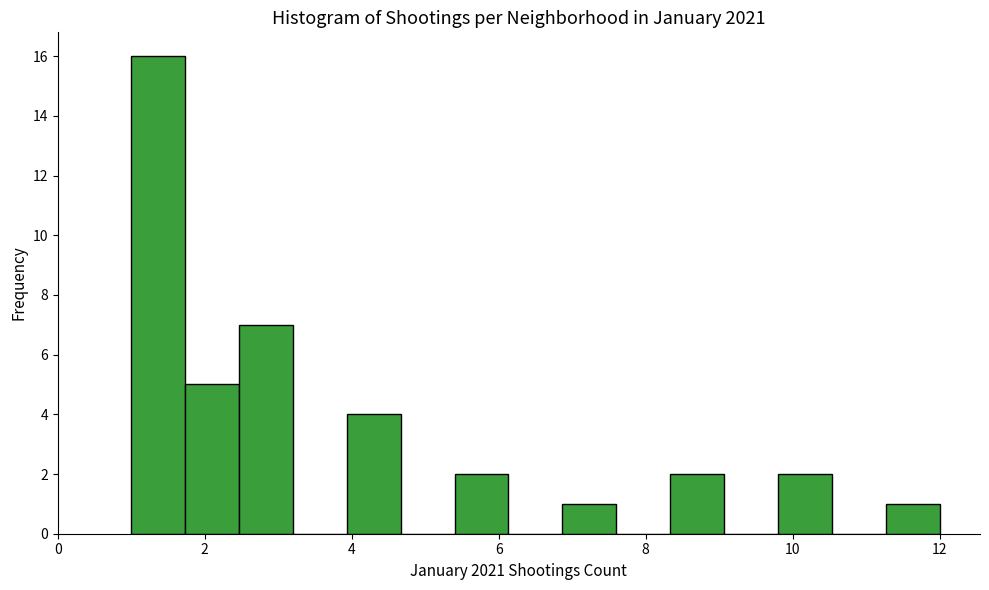

Read against the x-axis, roughly where is the centre of the tallest bar?

1.4